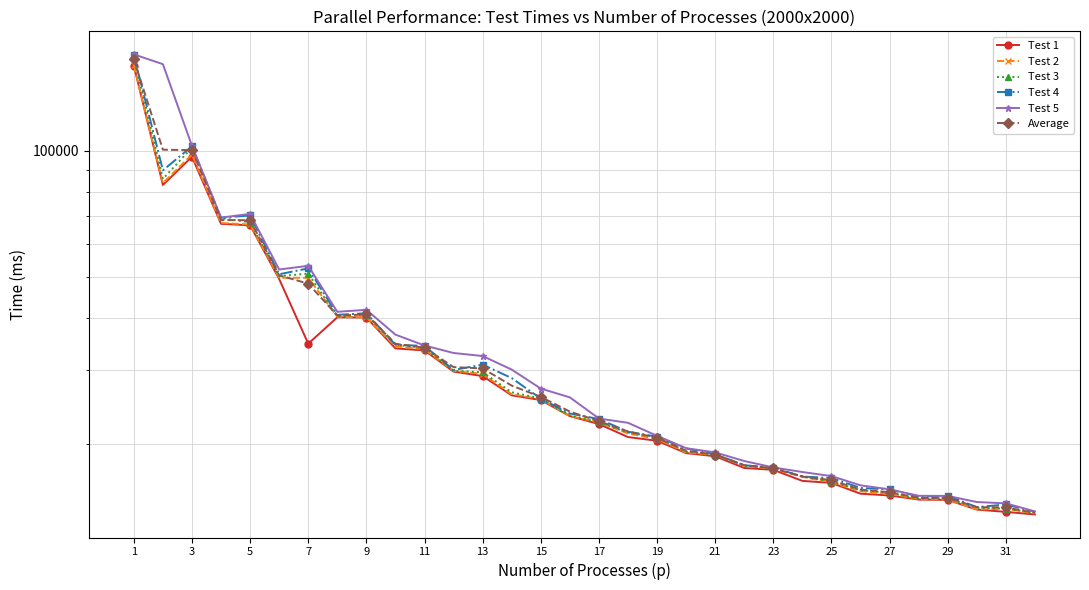

Which label corresponds to the smallest value in the chart?

31